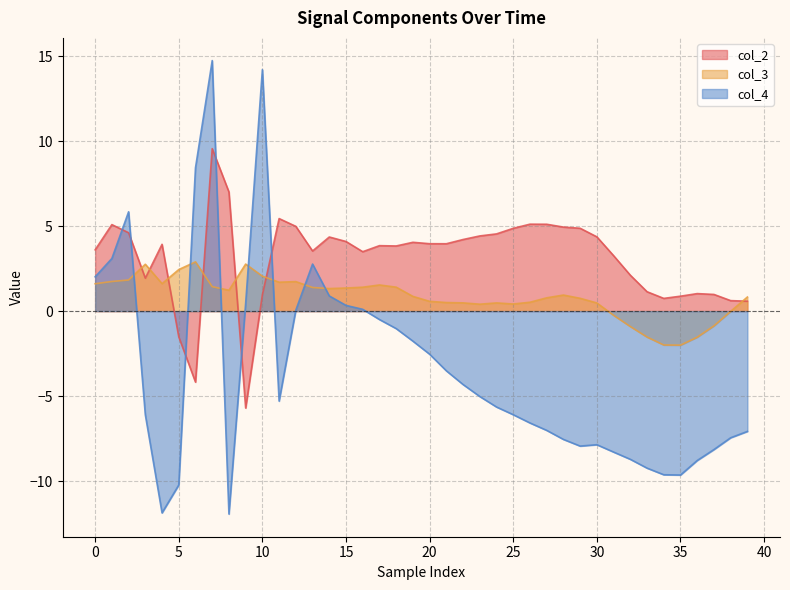

Does the chart have visible grid lines?

Yes